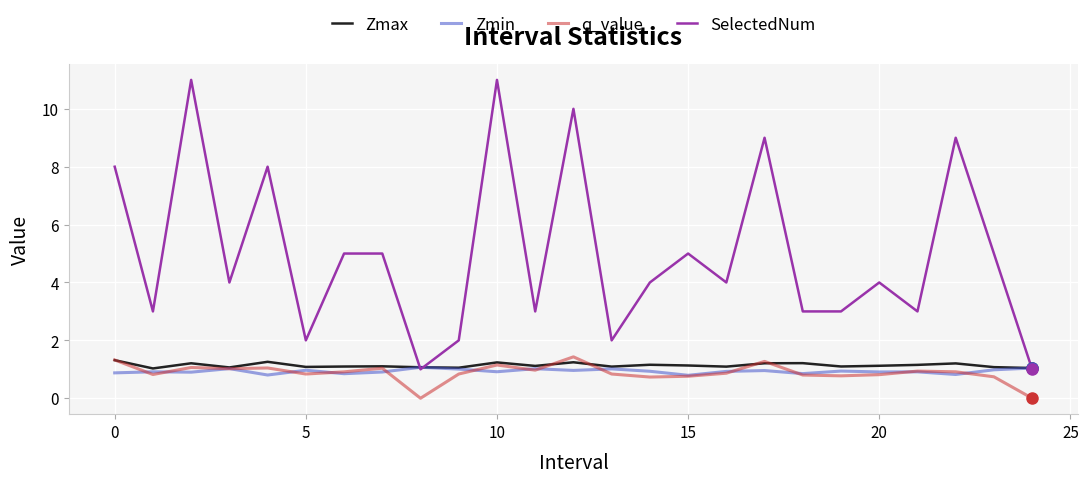

Which series has the largest range (max minus min)?

SelectedNum